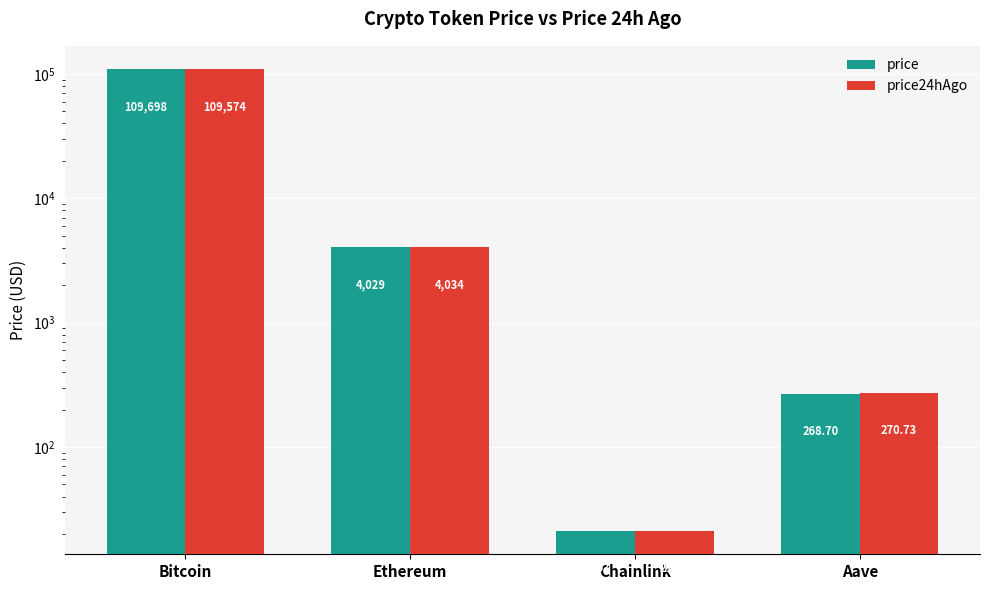

At which label is price closest to 54859?

Ethereum